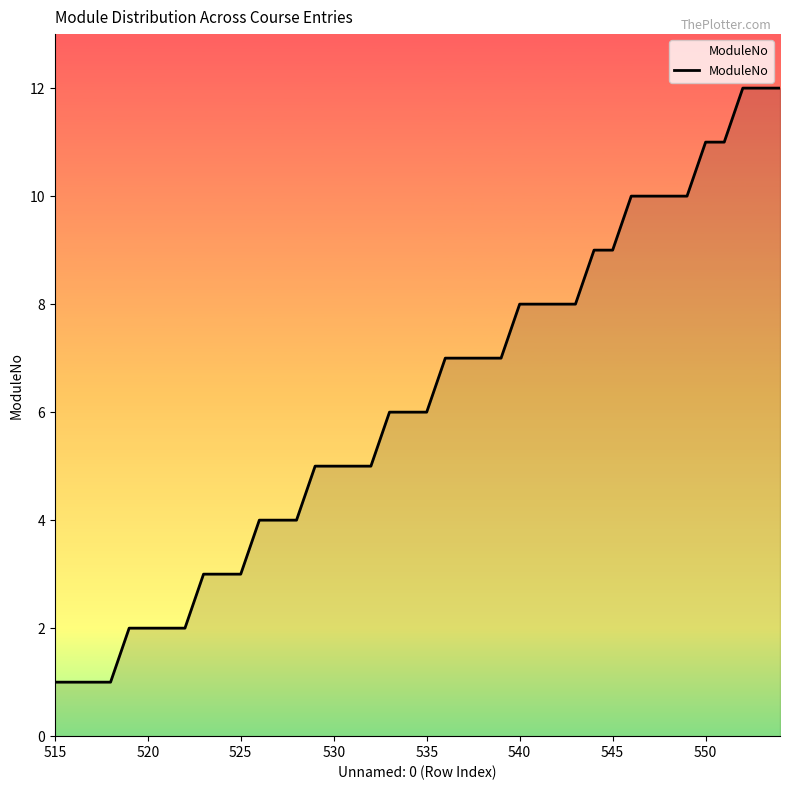

What is the difference between the maximum and minimum values?

11